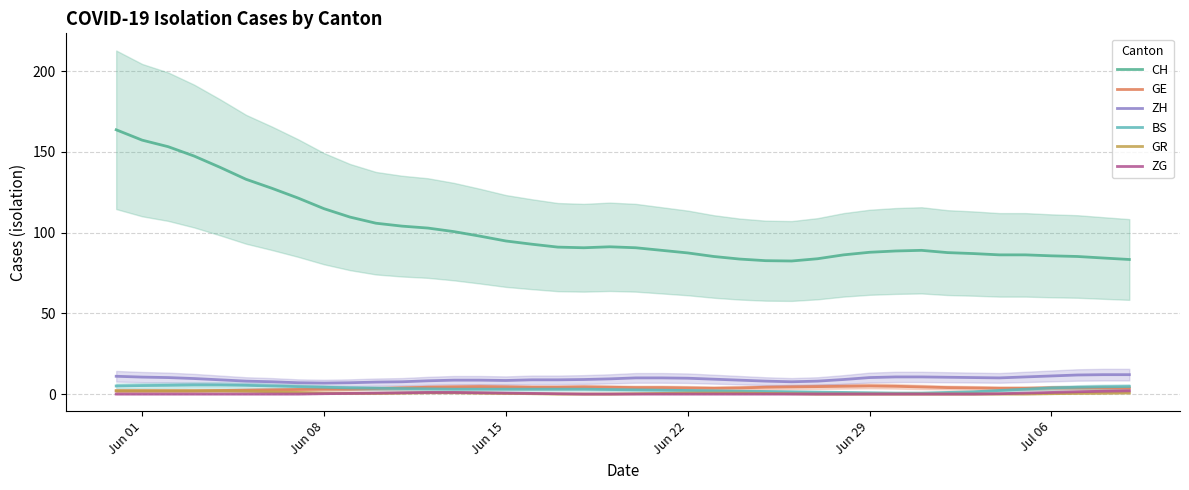

True or false: CH and GE cross at least once.

False